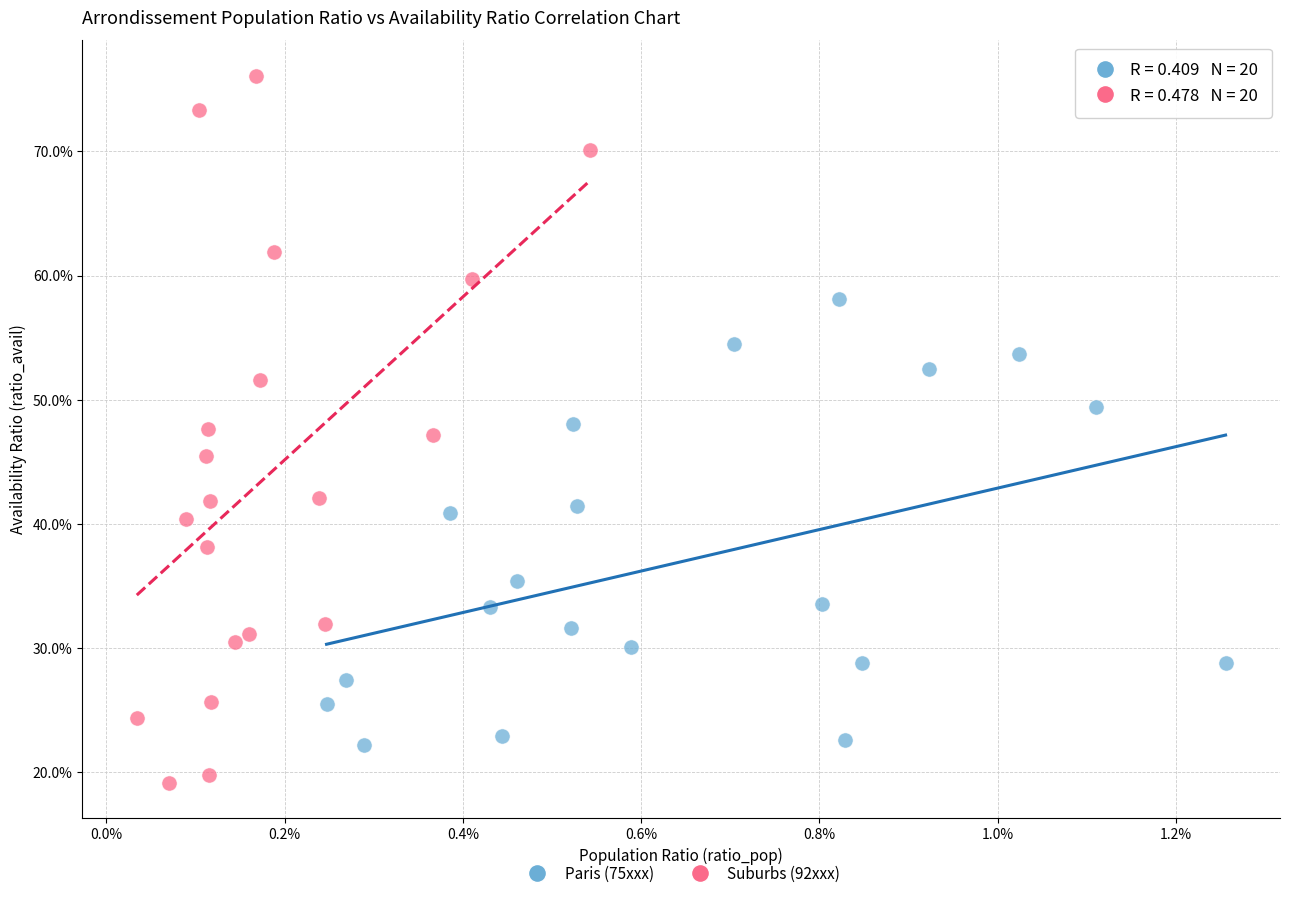

What are all the series names shown in the legend?

Paris (75xxx), Suburbs (92xxx)